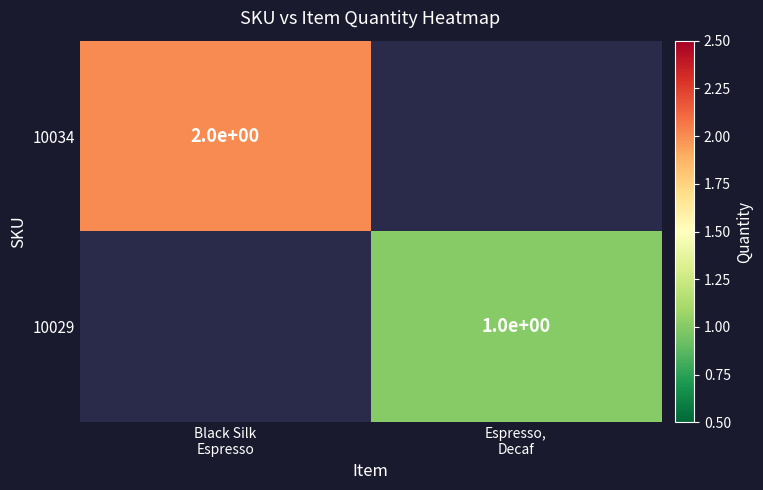

Is it true that 10034 equals 2.0 at Black Silk Espresso?

True